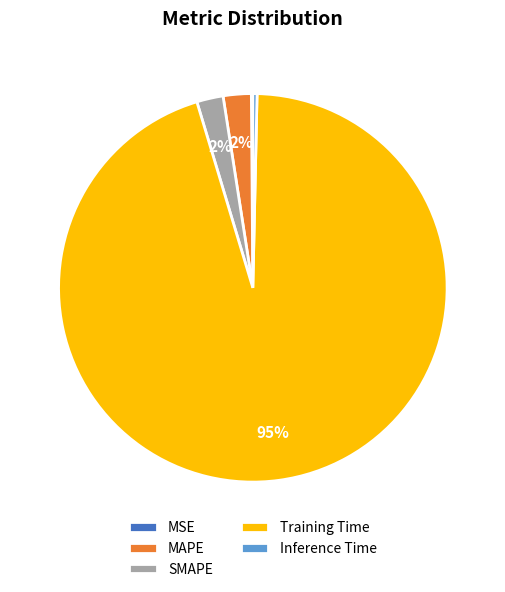

True or false: Training Time accounts for 99% of the total.

False